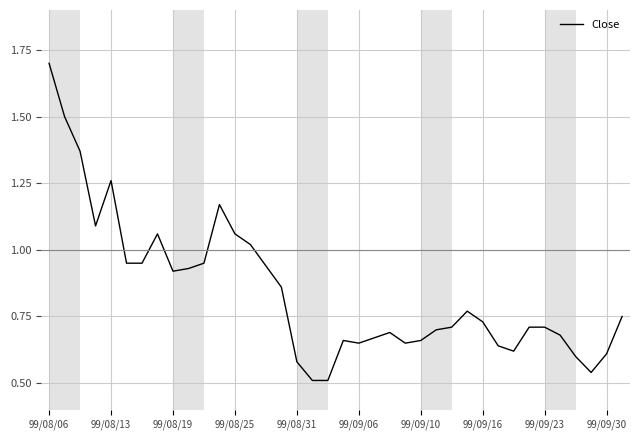

What is the greatest value displayed?

1.7